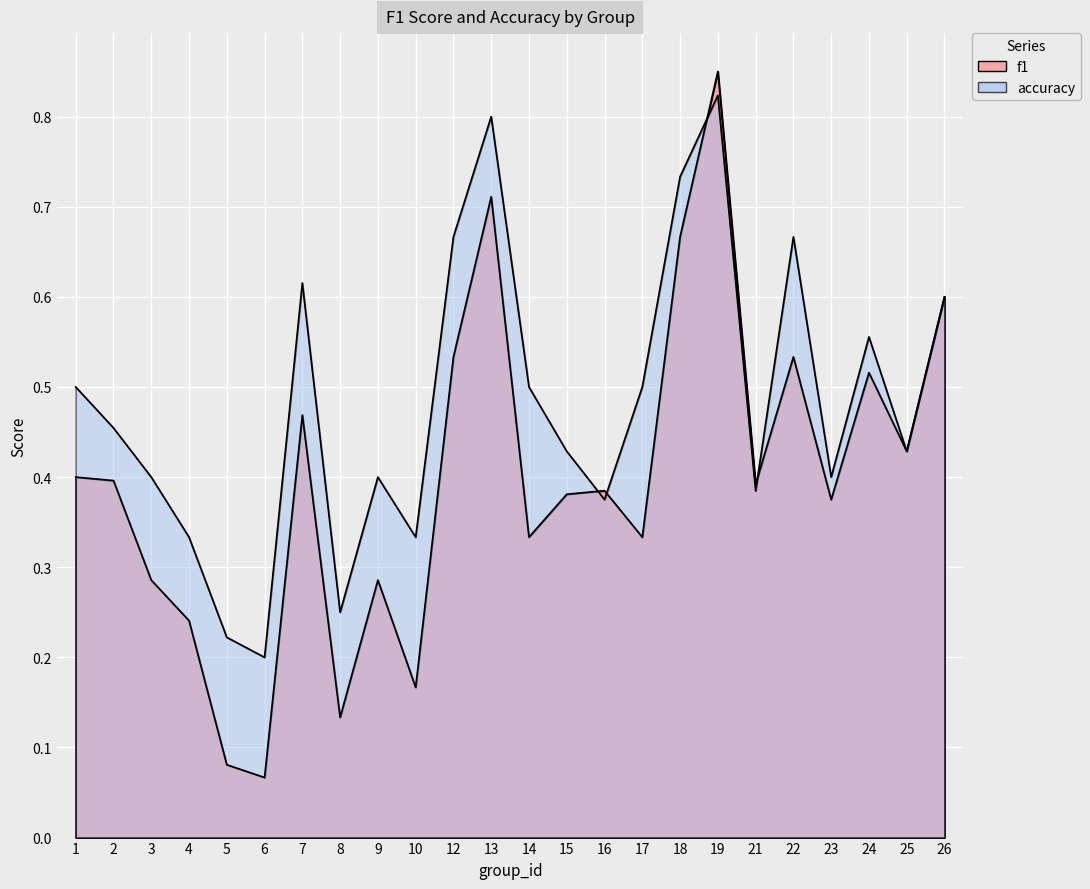

Rank the categories by accuracy value from highest to lowest.

19, 13, 18, 12, 22, 7, 26, 24, 1, 14, 17, 2, 15, 25, 3, 9, 23, 21, 16, 4, 10, 8, 5, 6